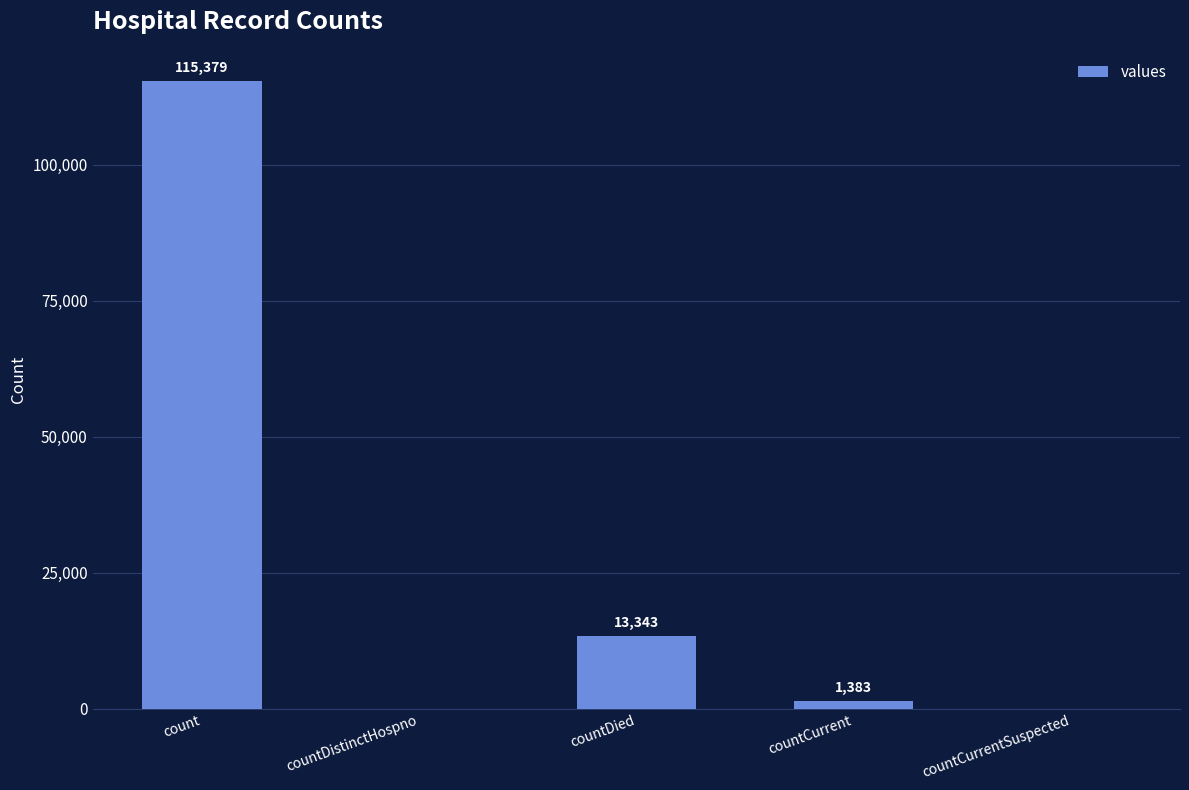

Which has a higher value, countCurrentSuspected or countDied?

countDied